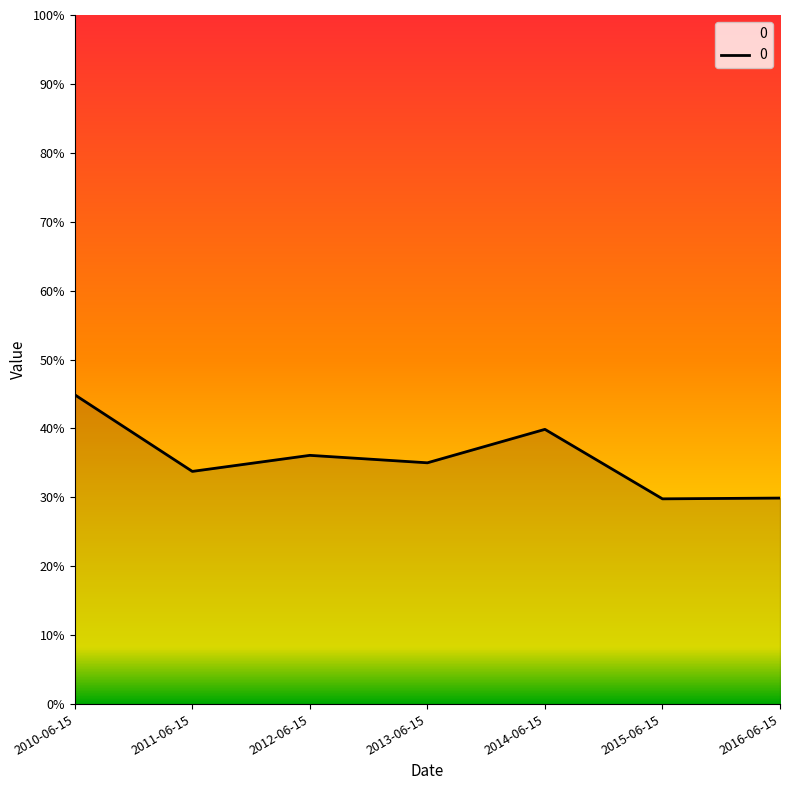

What is the label of the 4th point from the right?

2013-06-15